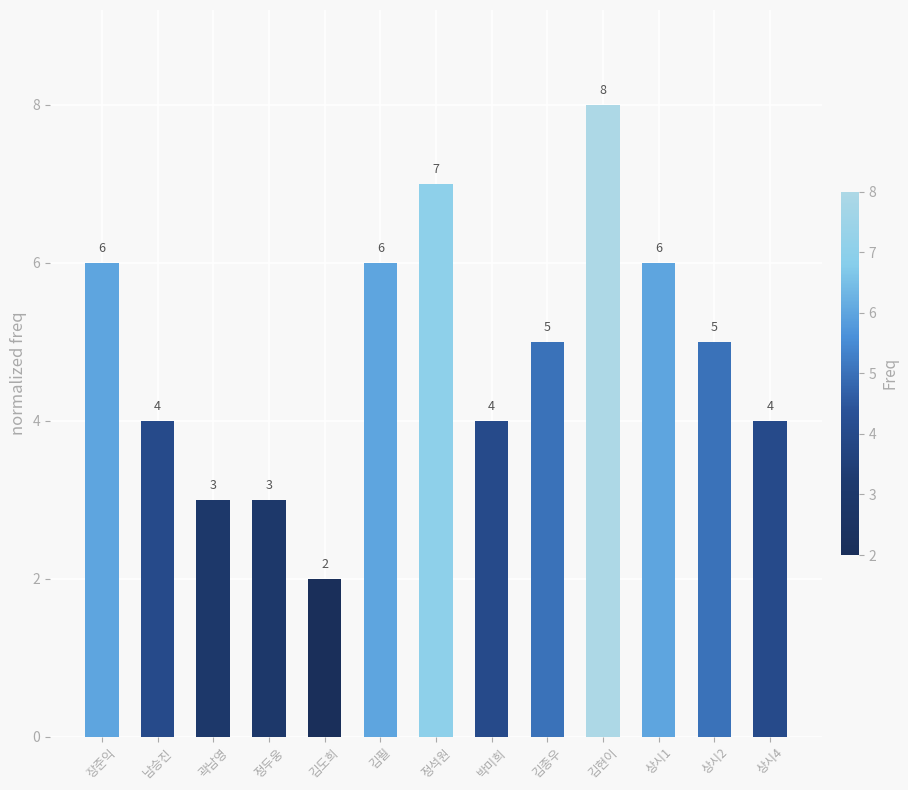

What is the maximum value shown in the chart?

8